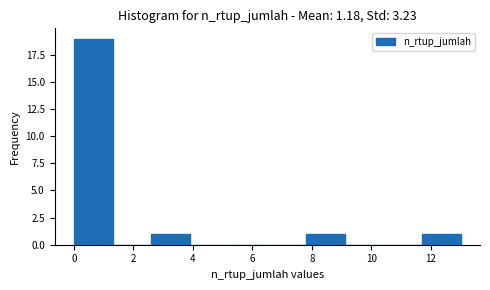

Reading left to right, list every bar in this chart as the range it spans on the x-axis followed by its height. Neither the bar edges nor the heights are printed on the chart, so give them approximately, as read against the axes.

0.0 to 1.3: 19
1.3 to 2.6: 0
2.6 to 3.9: 1
3.9 to 5.2: 0
5.2 to 6.5: 0
6.5 to 7.8: 0
7.8 to 9.1: 1
9.1 to 10.4: 0
10.4 to 11.7: 0
11.7 to 13.0: 1